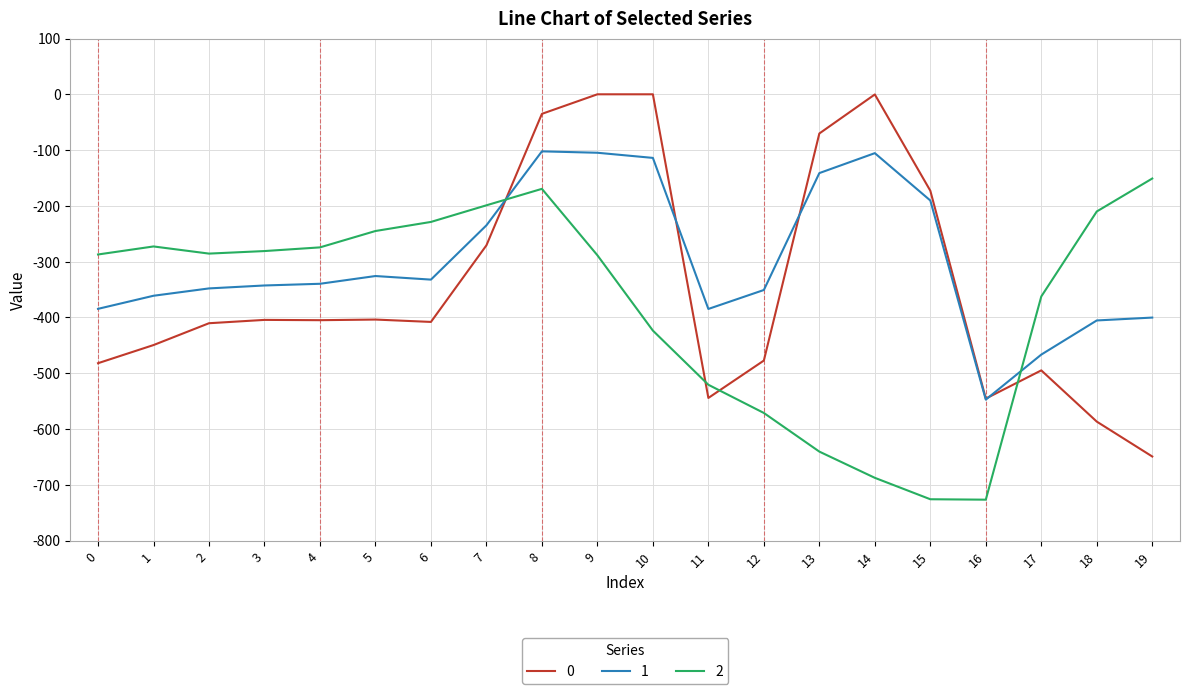

What are all the series names shown in the legend?

0, 1, 2